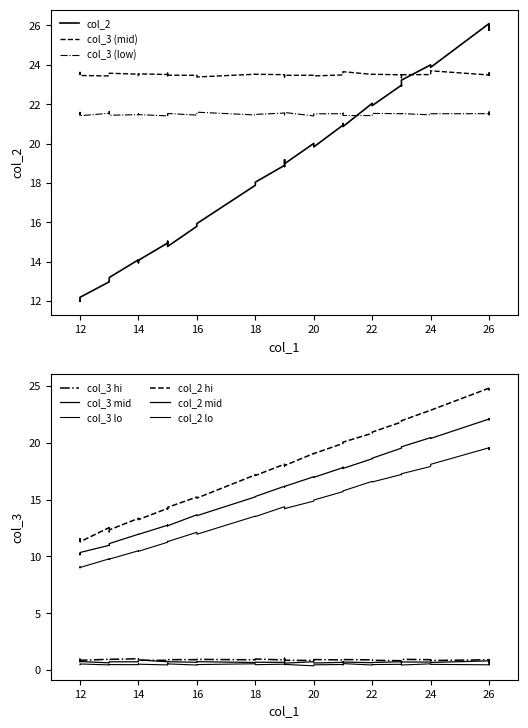

Where is the first local minimum?

12